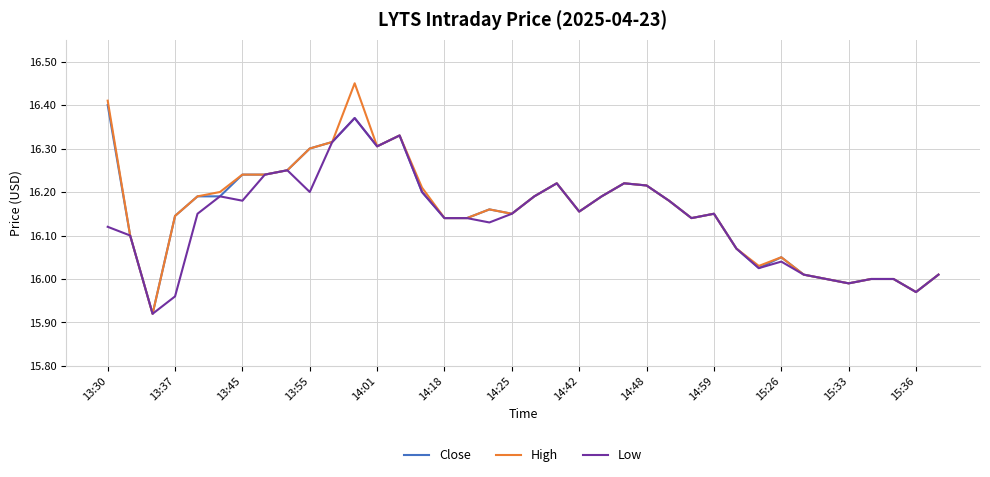

Which series has the largest range (max minus min)?

High